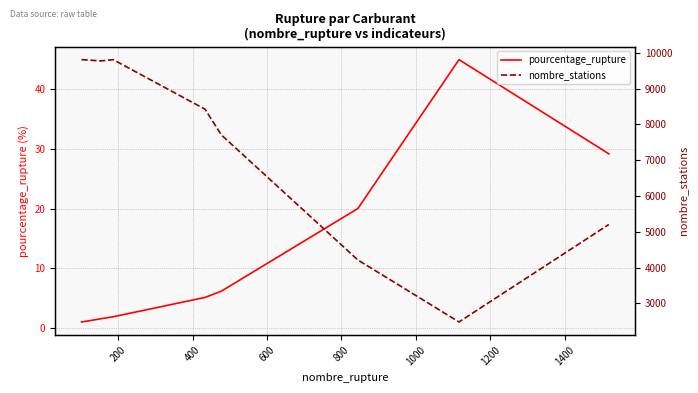

True or false: pourcentage_rupture and nombre_stations cross at least once.

False